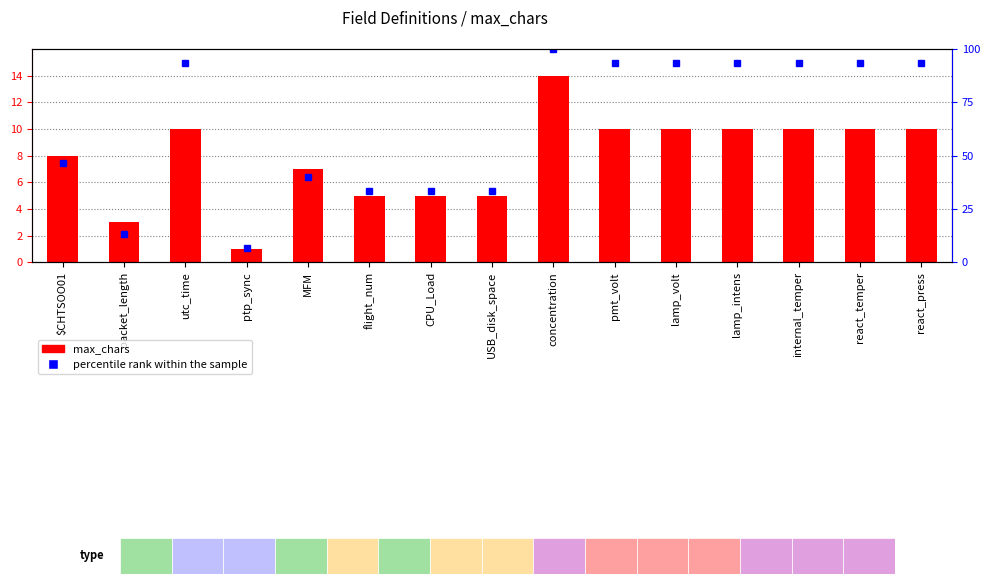

Reading right to left, extract all data points from this chart.

max_chars: react_press=10.0	react_temper=10.0	internal_temper=10.0	lamp_intens=10.0	lamp_volt=10.0	pmt_volt=10.0	concentration=14.0	USB_disk_space=5.0	CPU_Load=5.0	flight_num=5.0	MFM=7.0	ptp_sync=1.0	utc_time=10.0	packet_length=3.0	$CHTSOO01=8.0
percentile rank within the sample: react_press=93.3	react_temper=93.3	internal_temper=93.3	lamp_intens=93.3	lamp_volt=93.3	pmt_volt=93.3	concentration=100.0	USB_disk_space=33.3	CPU_Load=33.3	flight_num=33.3	MFM=40.0	ptp_sync=6.7	utc_time=93.3	packet_length=13.3	$CHTSOO01=46.7